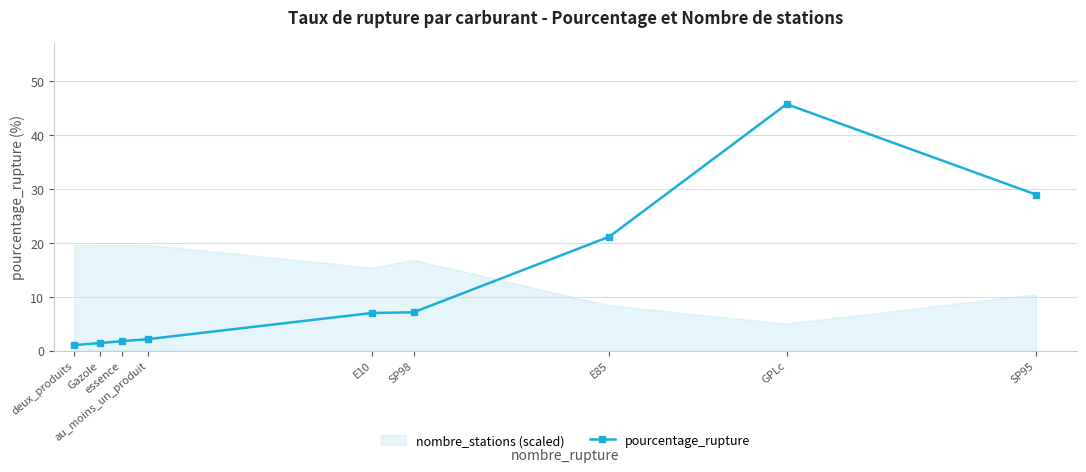

At which category does the data reach its first local peak?

GPLc